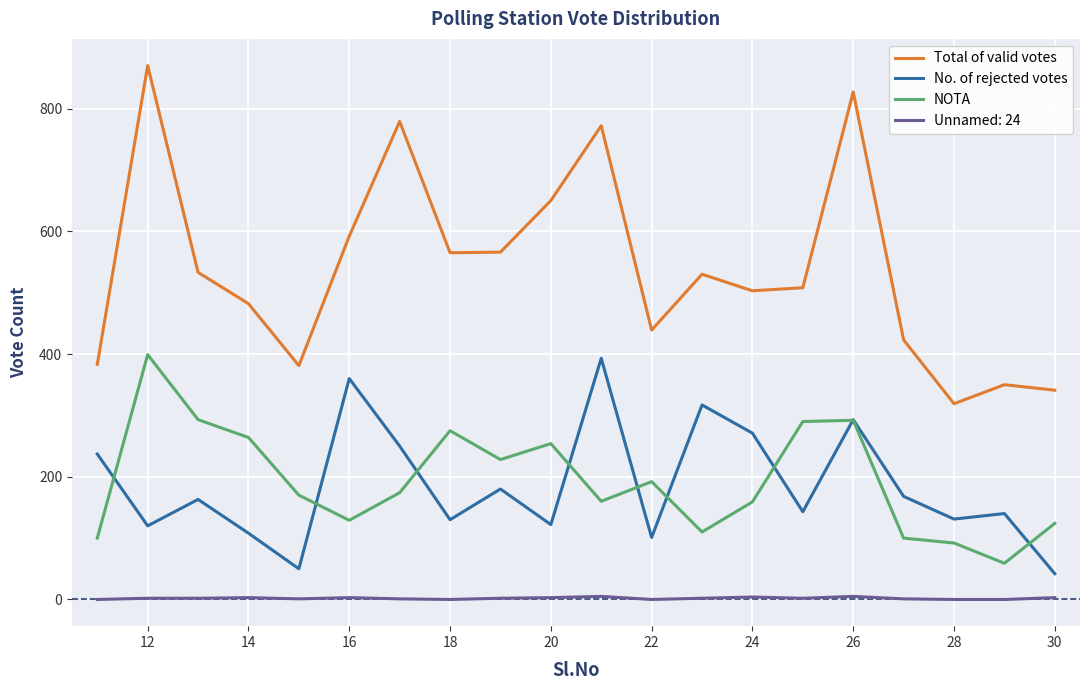

What is the lowest value of the NOTA series?

59